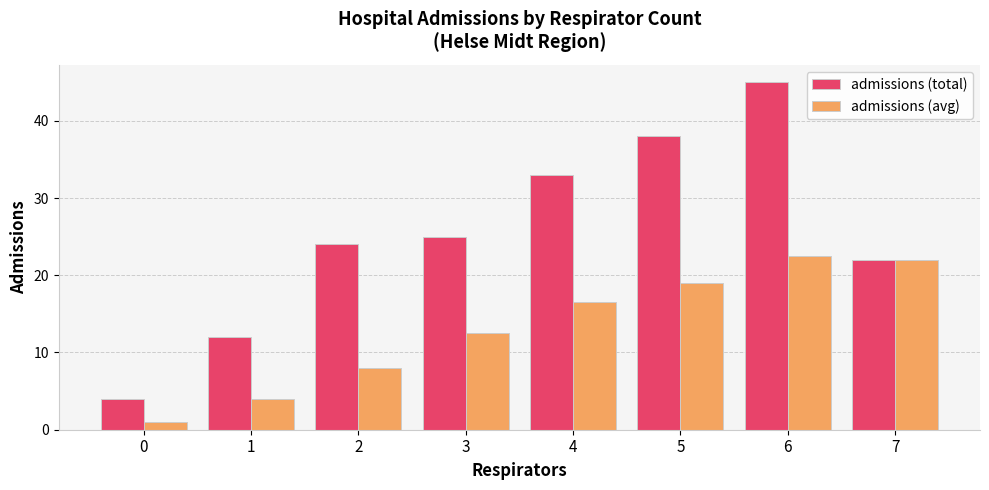

What is the value of the admissions (total) bar at the 3rd from the left?

24.0